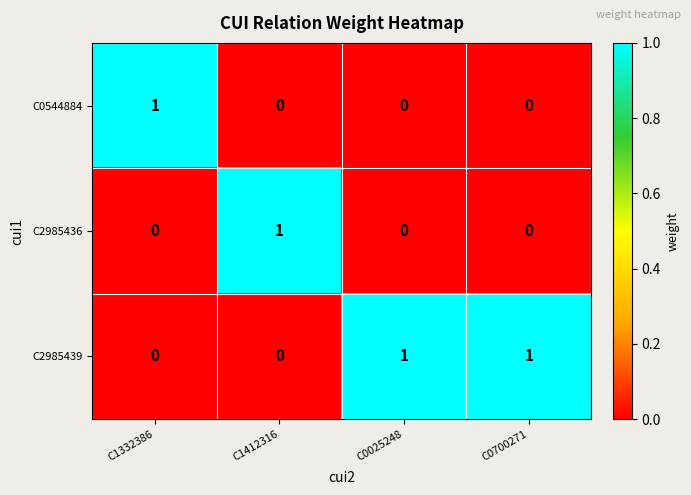

Which series has the largest total across all categories?

C2985439